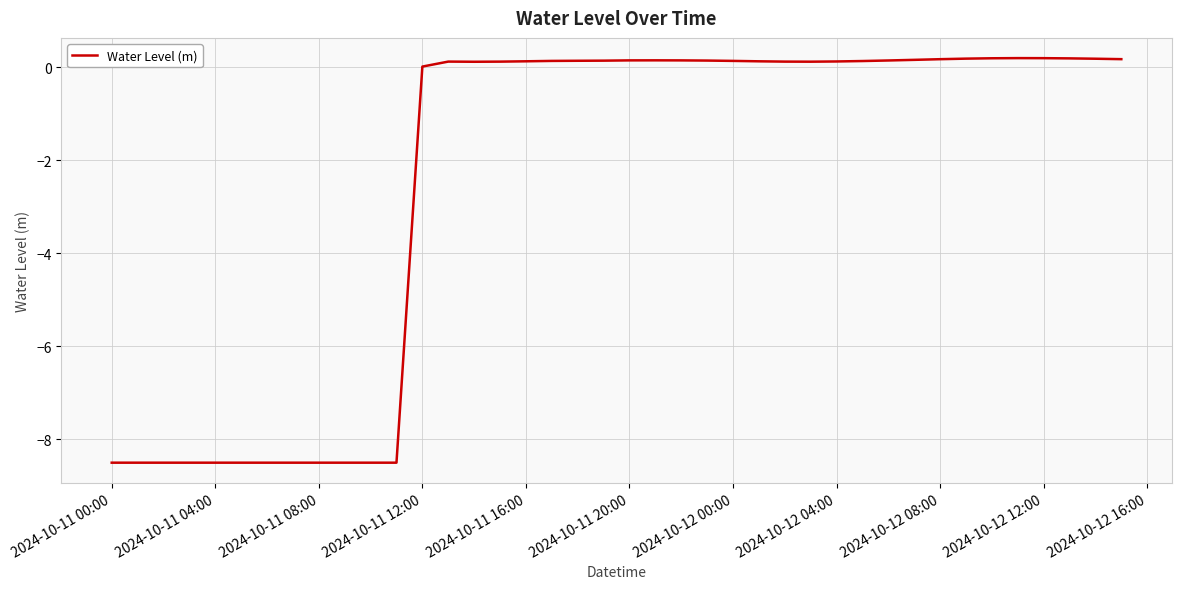

What is the difference between the maximum and minimum values?

8.7